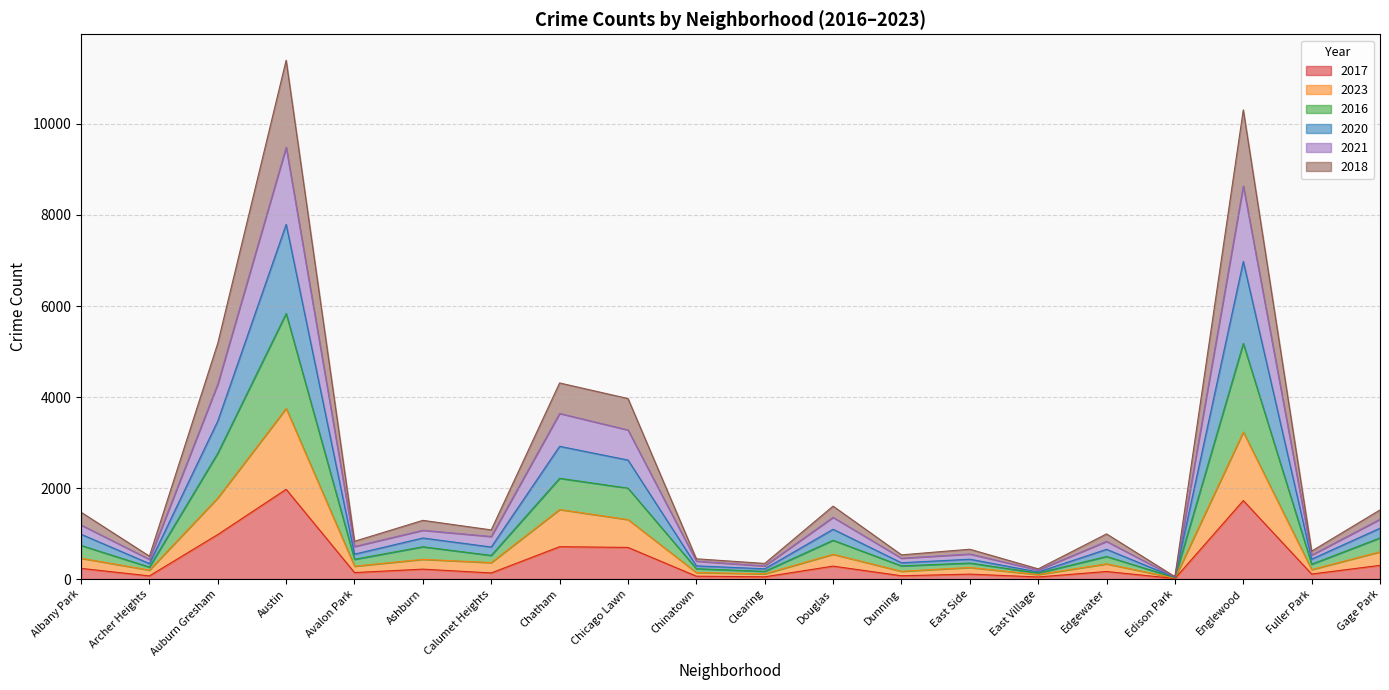

What is the label of the 16th point from the right?

Avalon Park